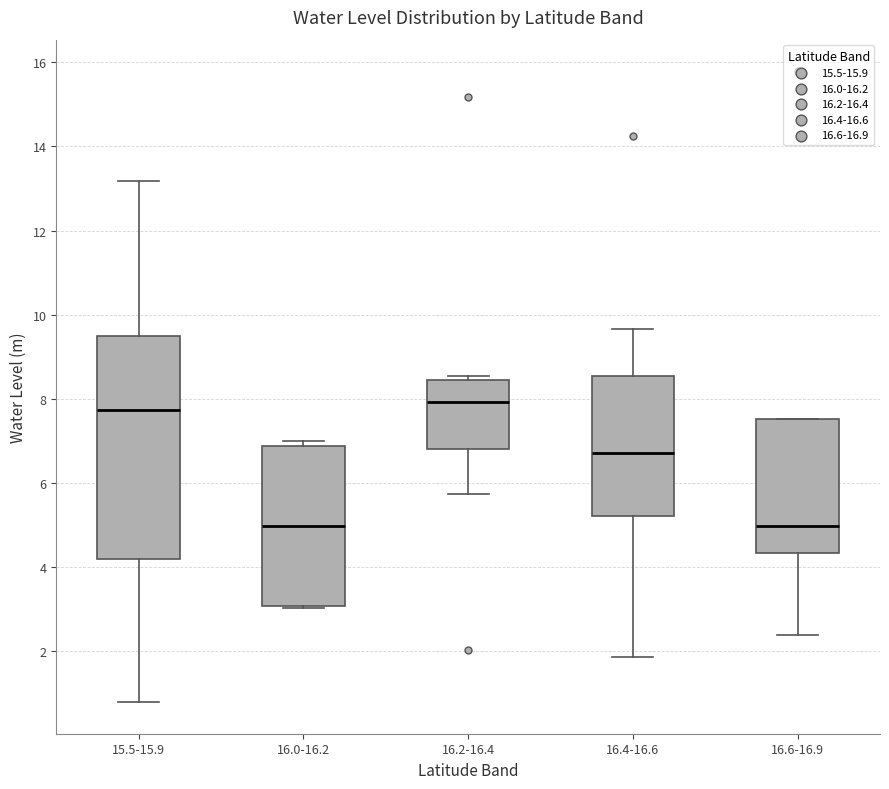

Reading left to right, read every box against the y-axis: the position of its median line, the range the box covers, and the ends of its whiskers. The values are not printed on the chart, so give them approximately, as read against the axis.

15.5-15.9: median 7.8, box 4.2 to 9.4, whiskers 0.8 to 13.2
16.0-16.2: median 5.0, box 3.0 to 6.8, whiskers 3.0 (just below the box's lower edge) to 7.0
16.2-16.4: median 8.0, box 6.8 to 8.4, whiskers 5.8 to 8.6
16.4-16.6: median 6.8, box 5.2 to 8.6, whiskers 1.8 to 9.6
16.6-16.9: median 5.0, box 4.4 to 7.6, whiskers 2.4 to 7.6